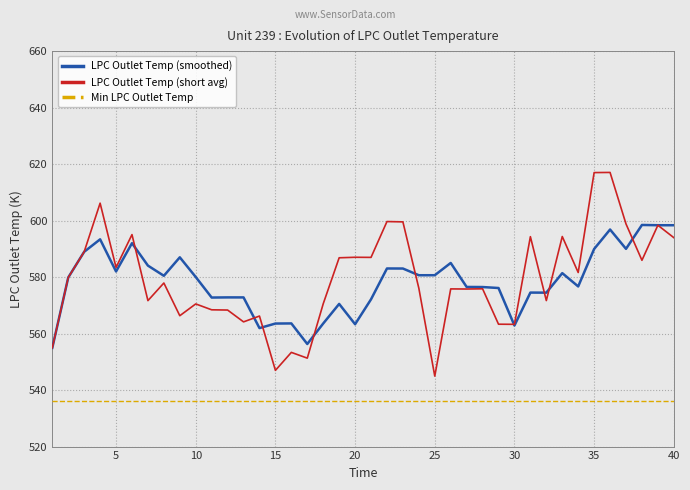

What is the maximum value for Min LPC Outlet Temp?

536.3